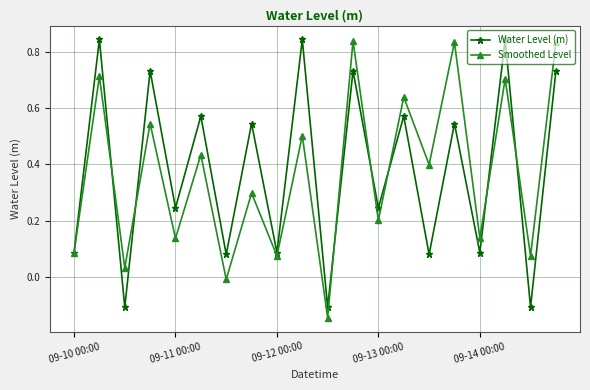

How many interior local peaks does the Smoothed Level series have?

9